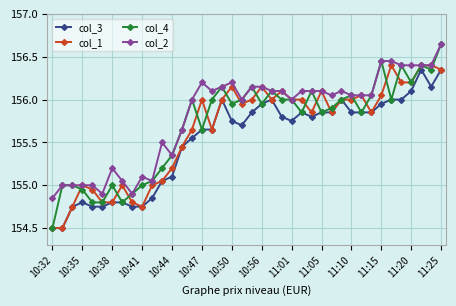

Which series has the widest spread of values?

col_4